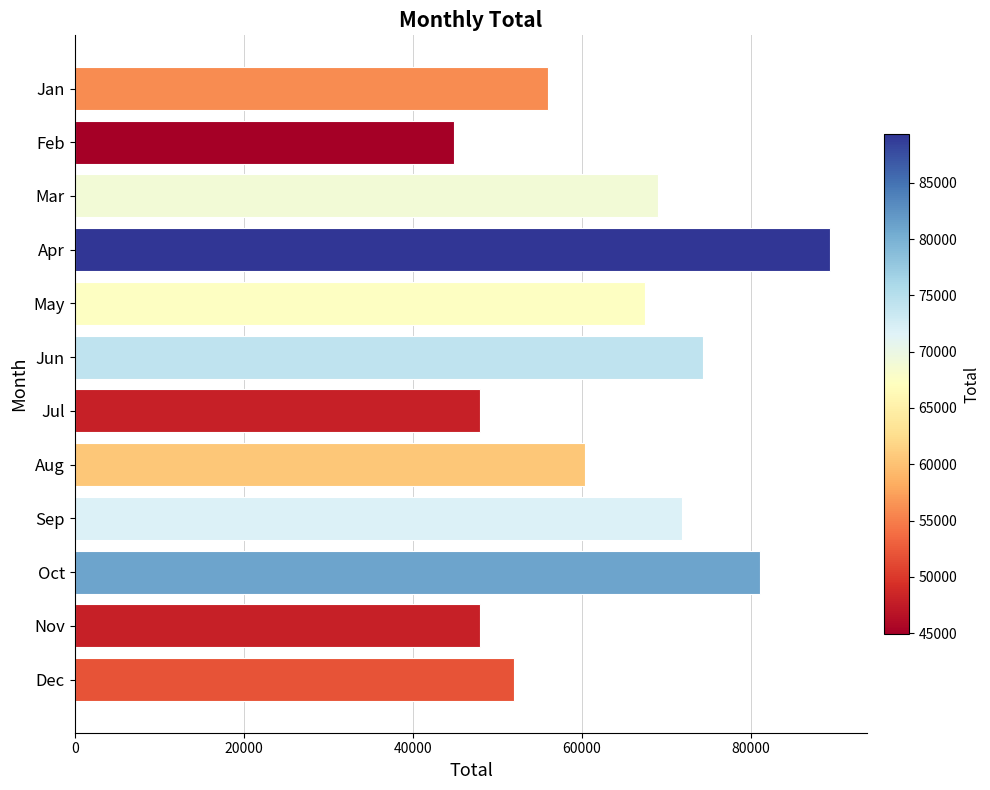

Approximately how many times larger is the value at Aug compared to Nov?

1.3